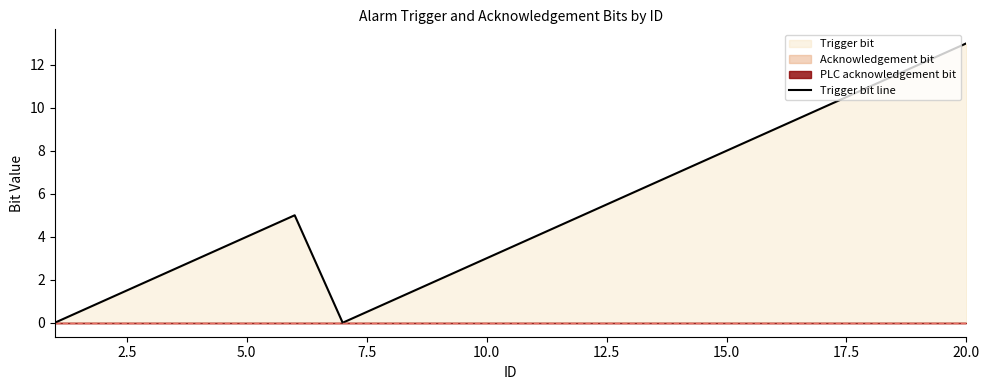

What is the value of the 8th point from the left?

1